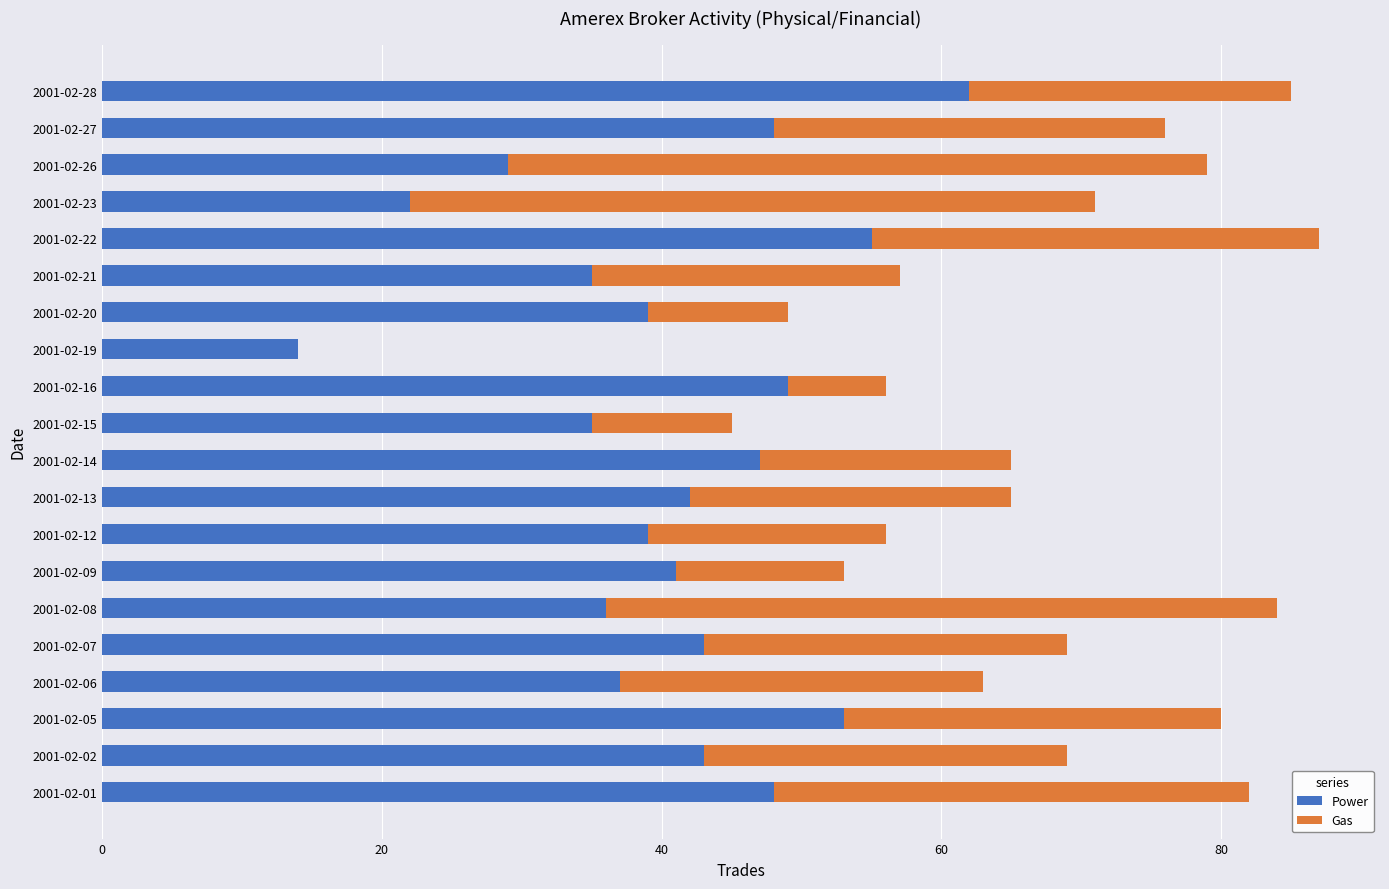

What is the total value across all series at 2001-02-07?

69